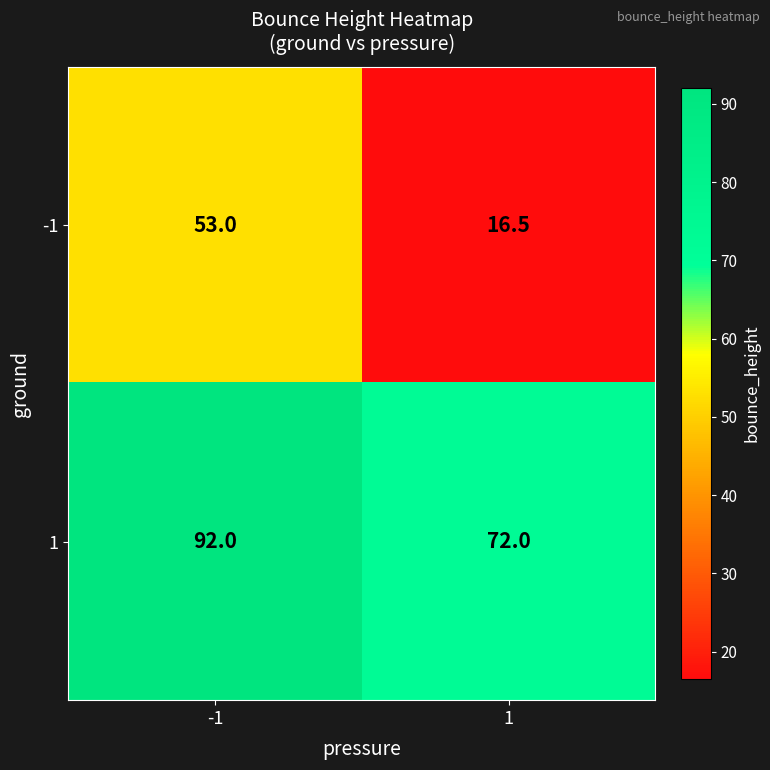

How many data points does each series have?

2